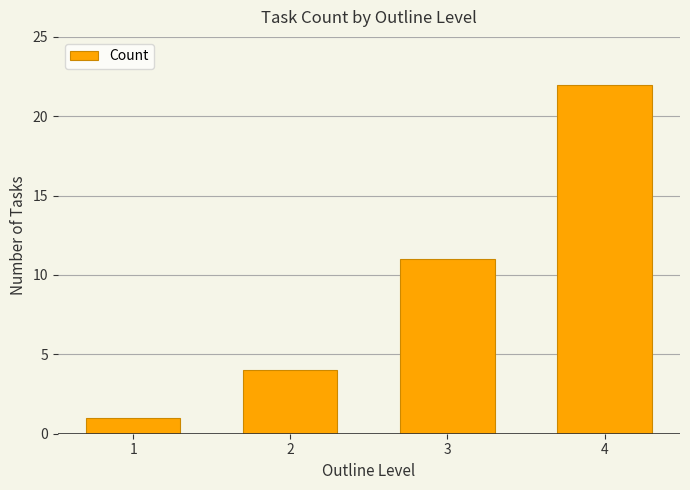

What is the maximum value shown in the chart?

22